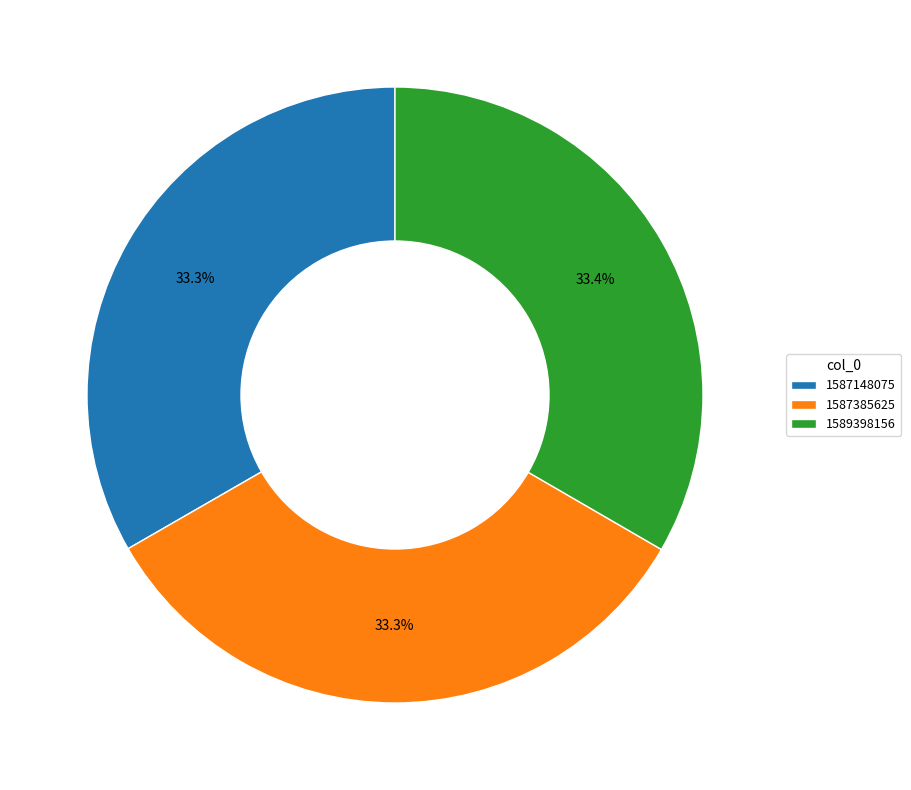

What percentage do 1587148075 and 1589398156 together represent?

66.7%